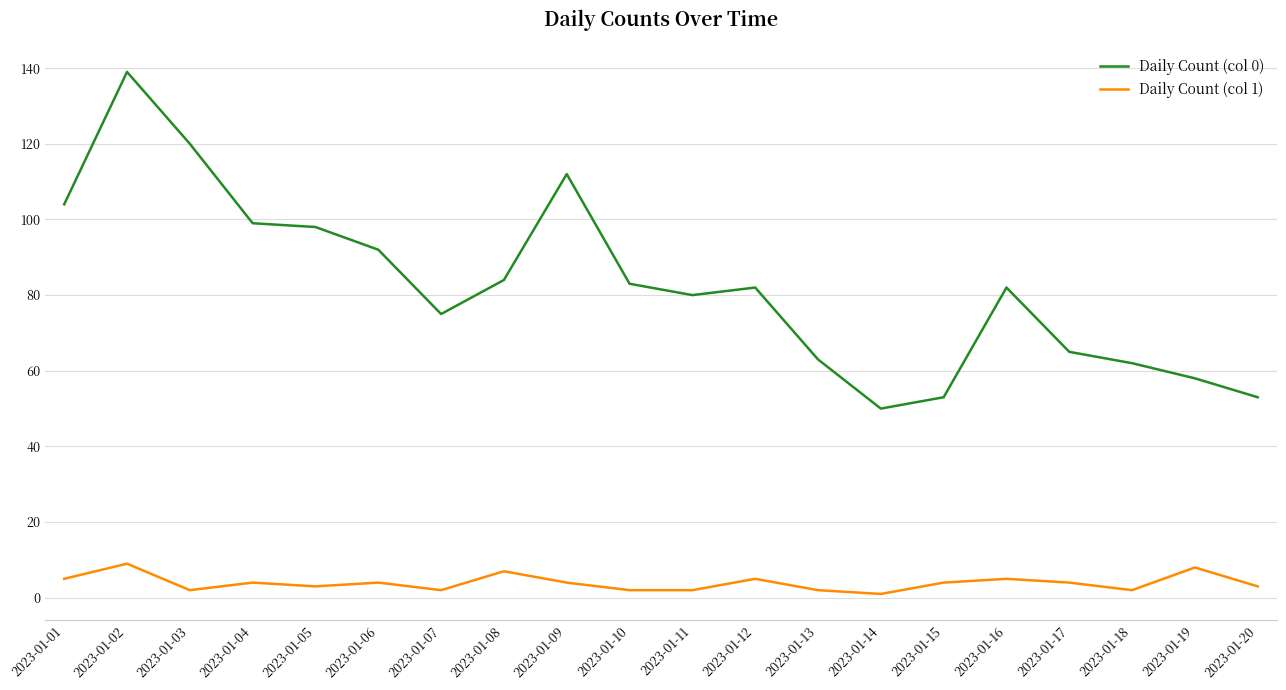

True or false: Daily Count (col 1) and Daily Count (col 0) intersect in this chart.

False